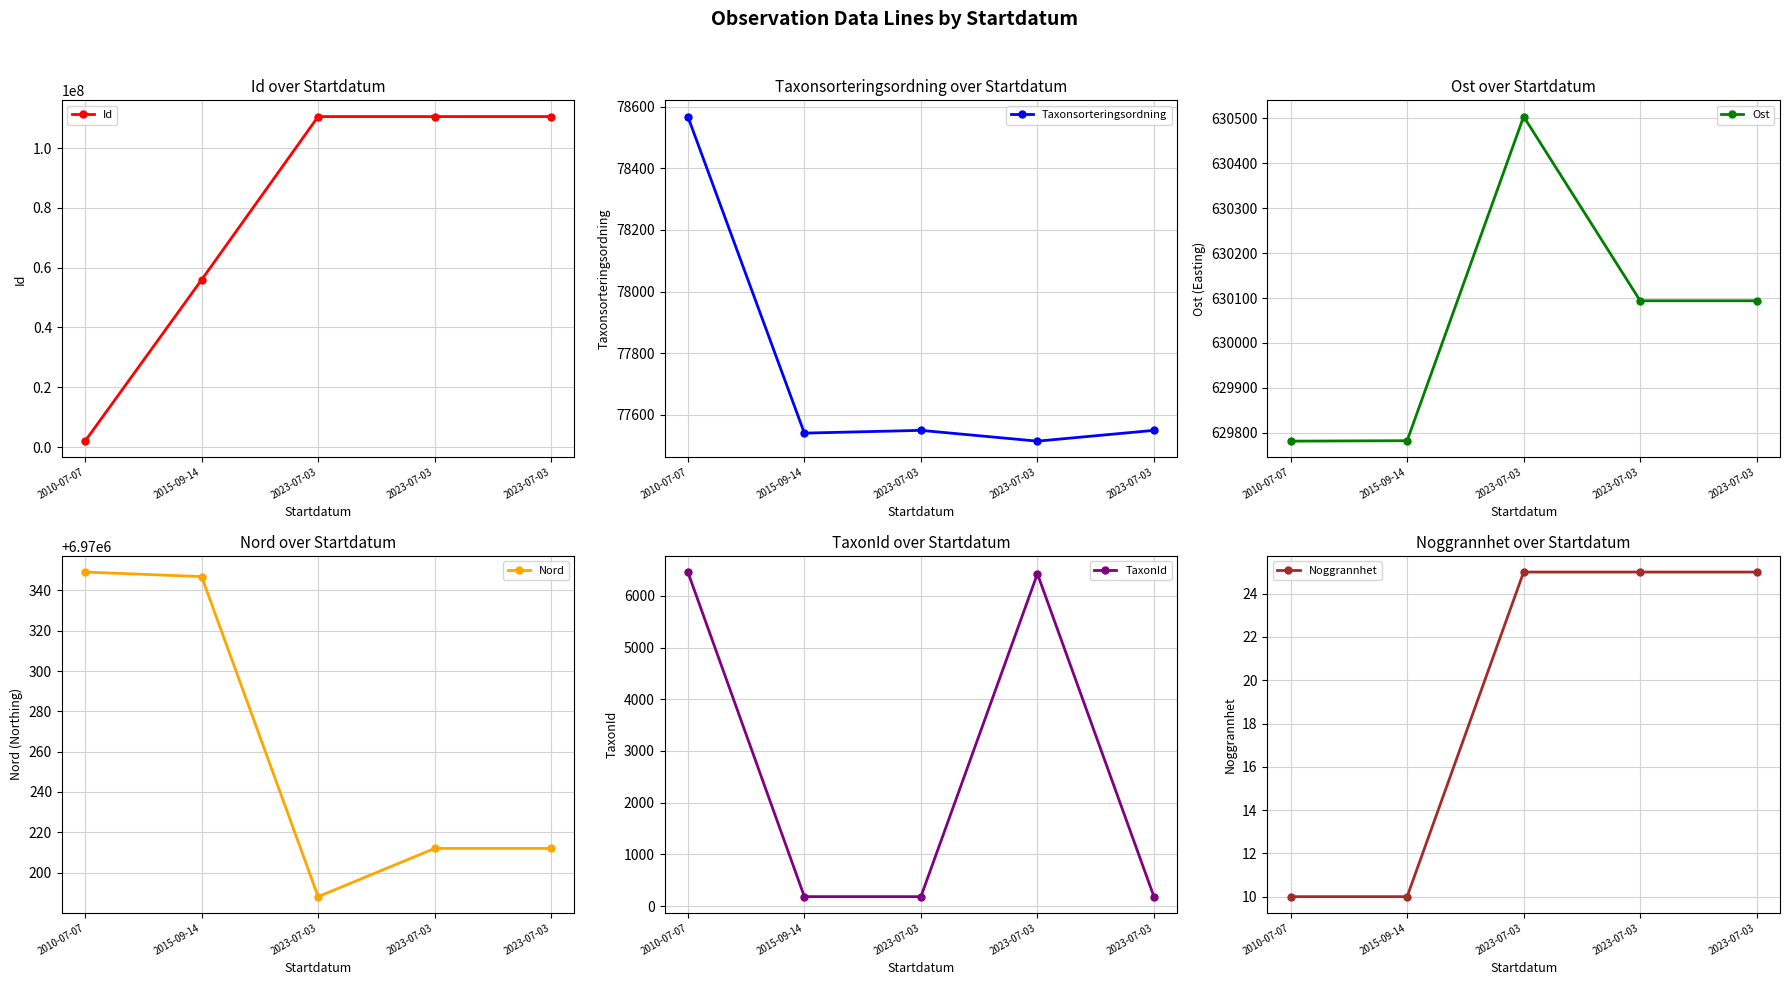

True or false: TaxonId has more than 1 interior local peaks.

False